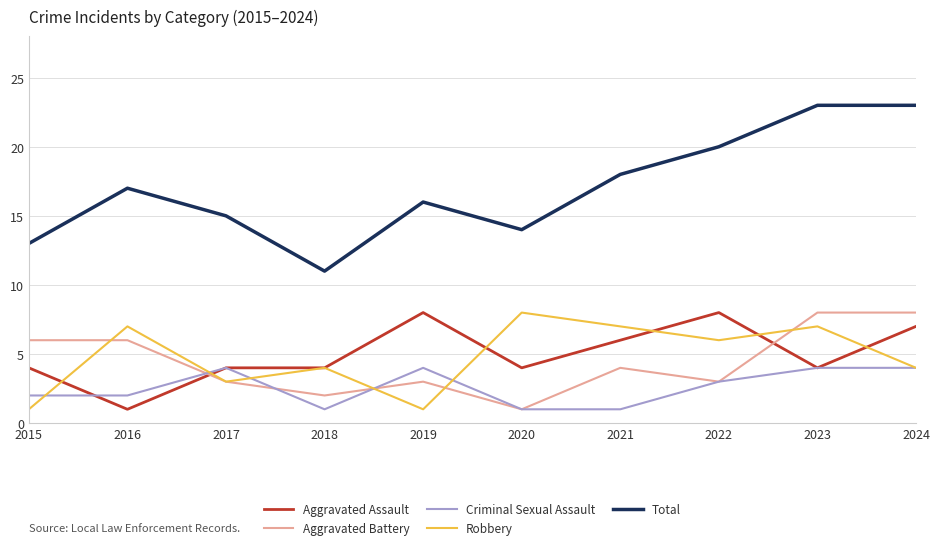

Between 2018 and 2021, which series saw the biggest shift?

Total